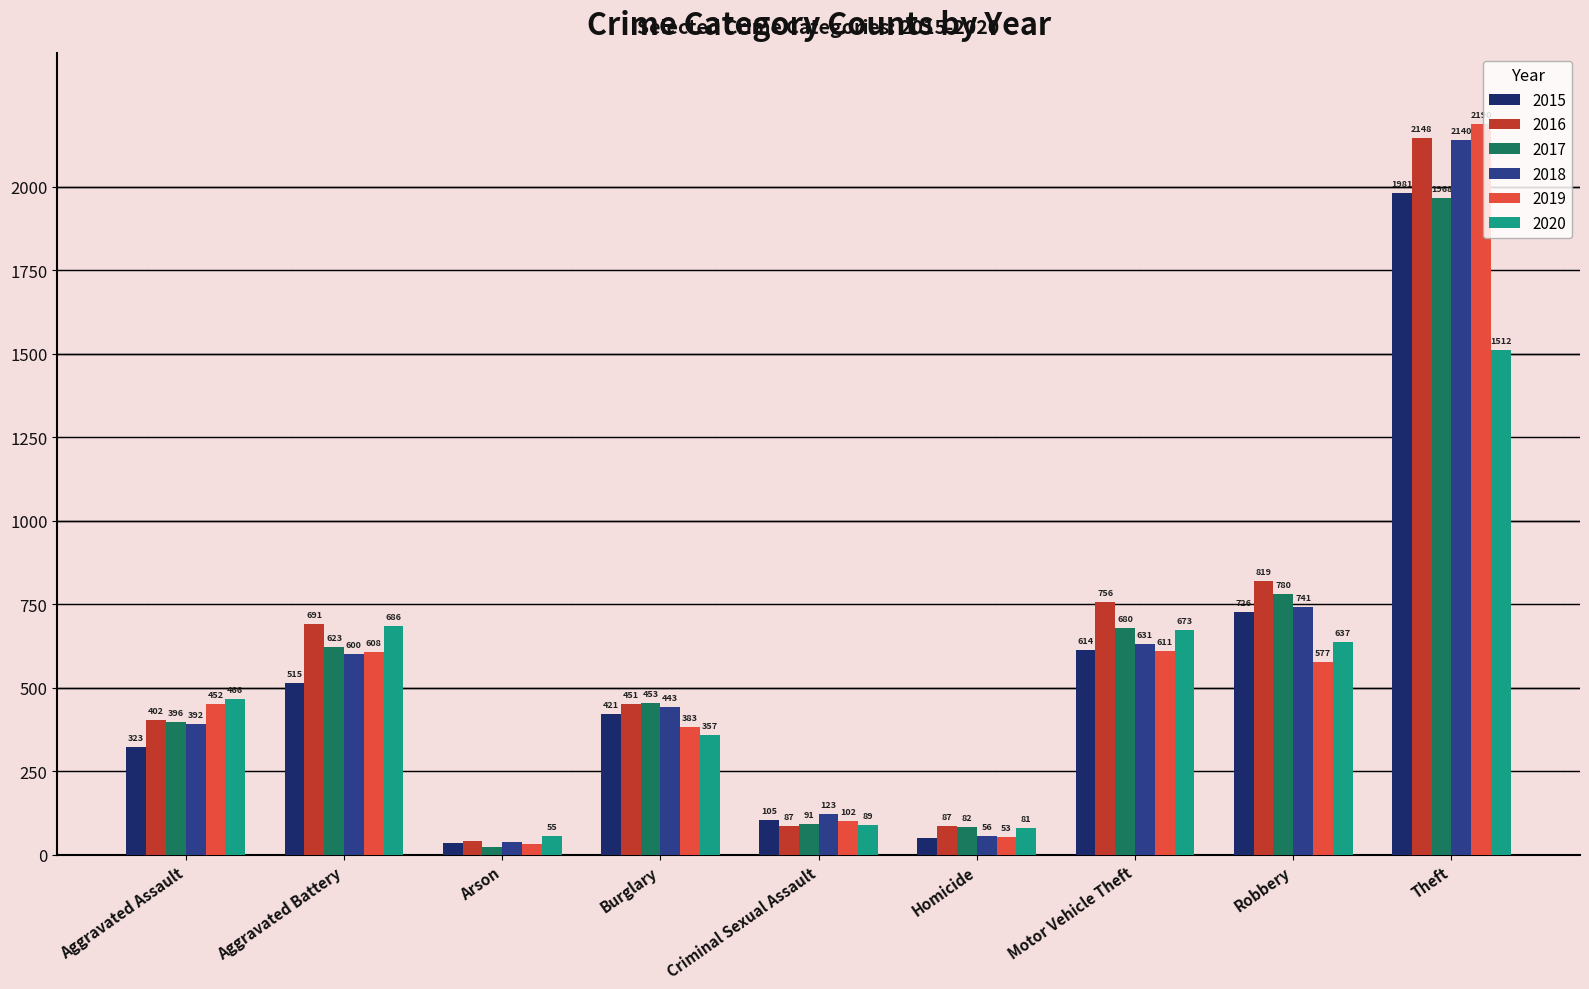

How many bars are there in each group?

6